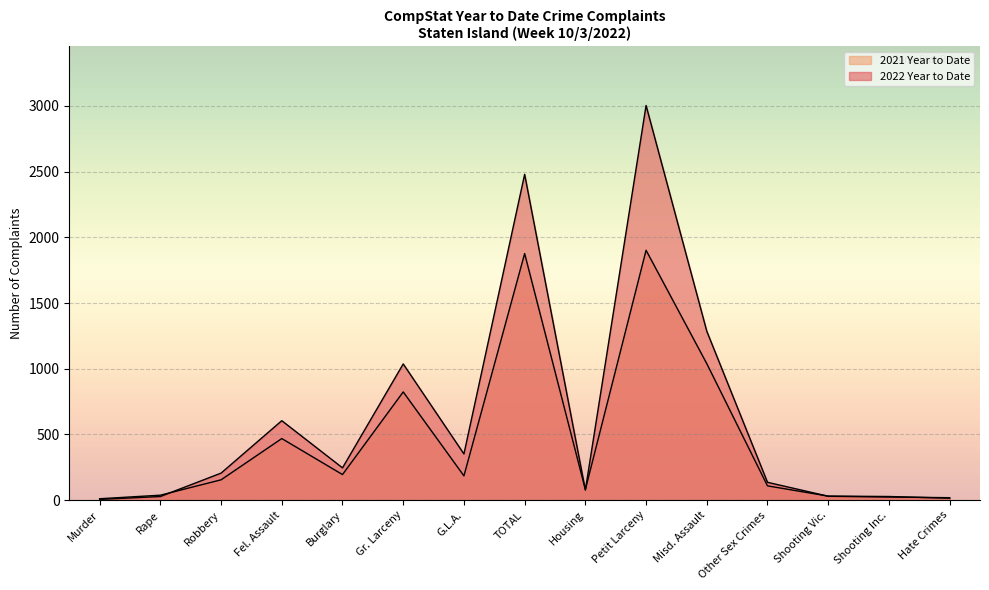

How many lines are shown in the chart?

2